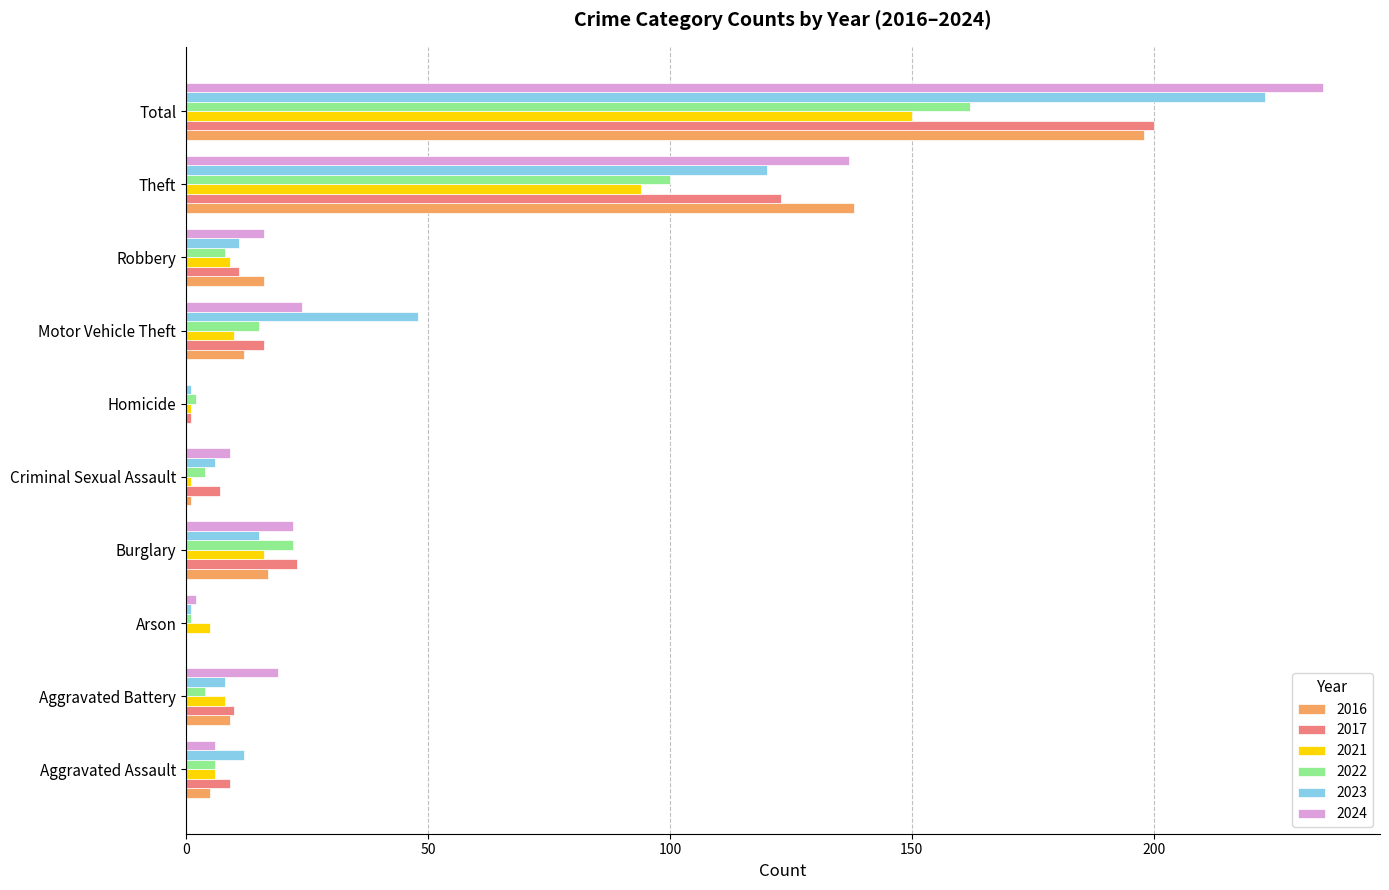

Is it true that 2023 equals 15 at Burglary?

True